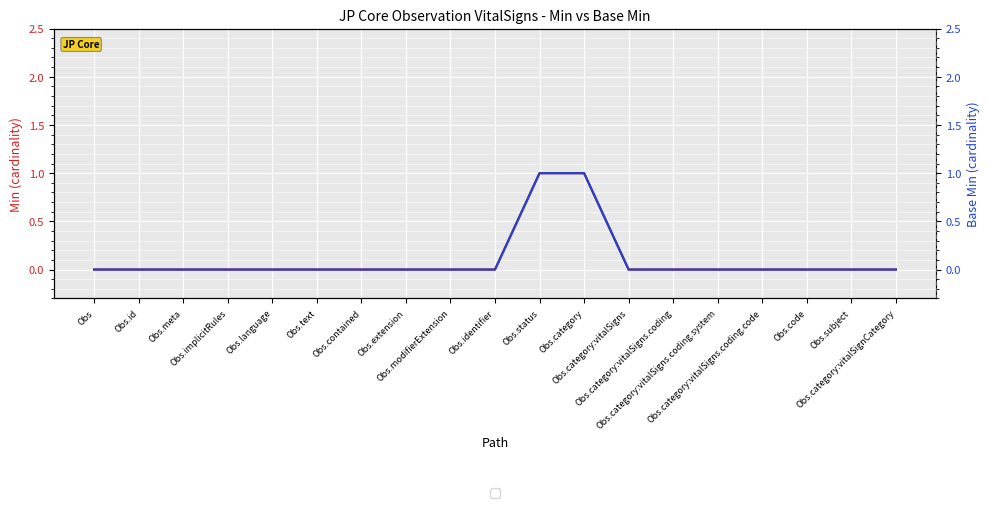

List the series in order of their peak value, highest first.

Min, Base Min